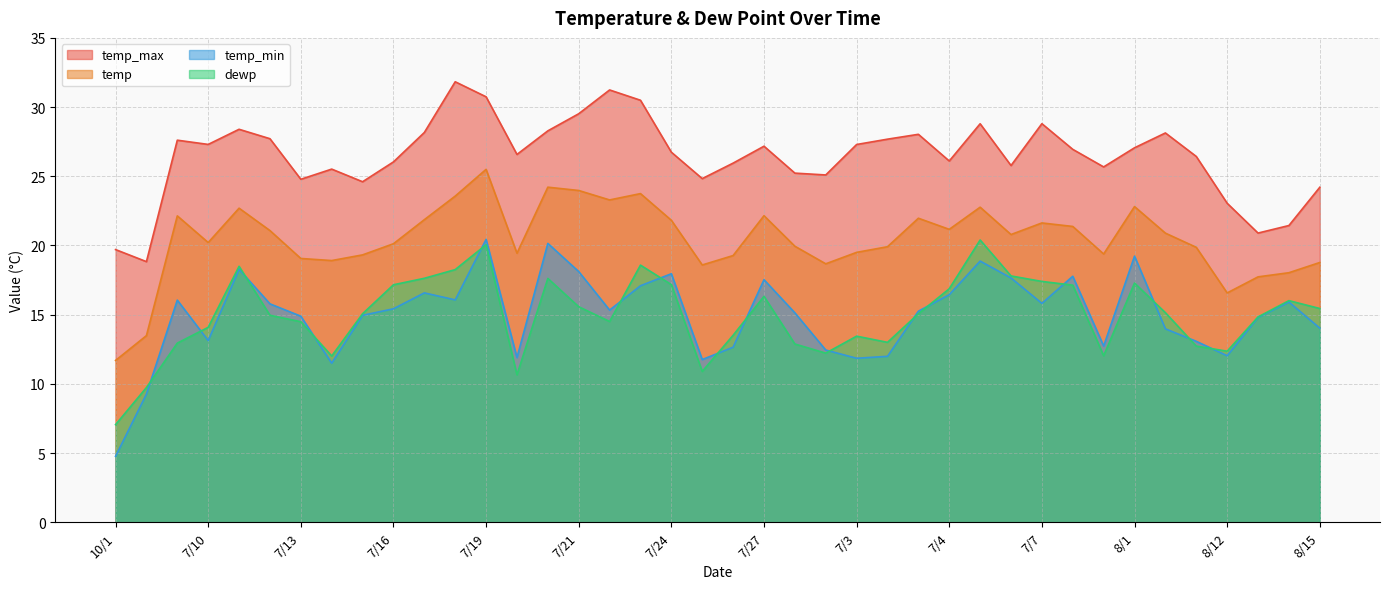

Is it true that temp_min equals 12.6 at 7/26?

True